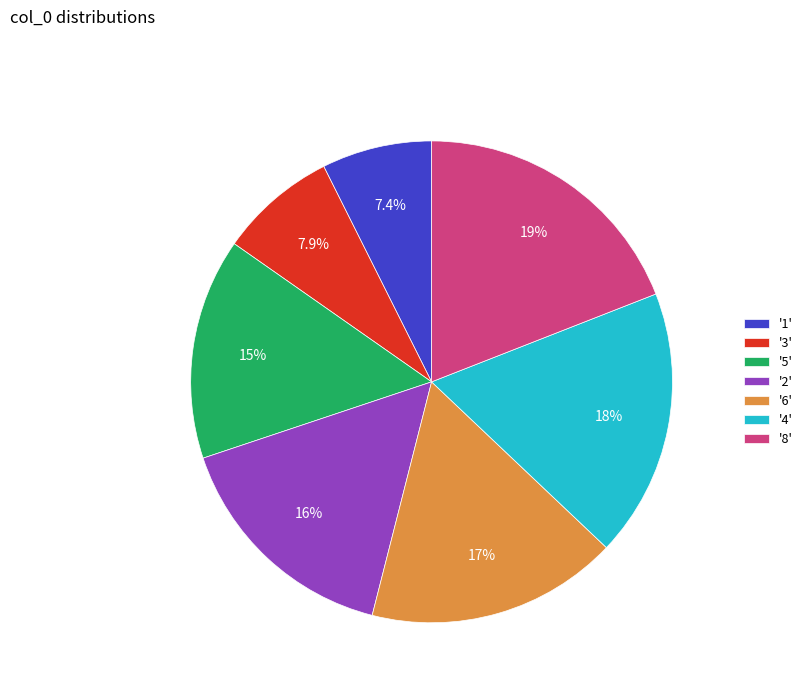

Which category has the biggest portion of the pie?

'8'